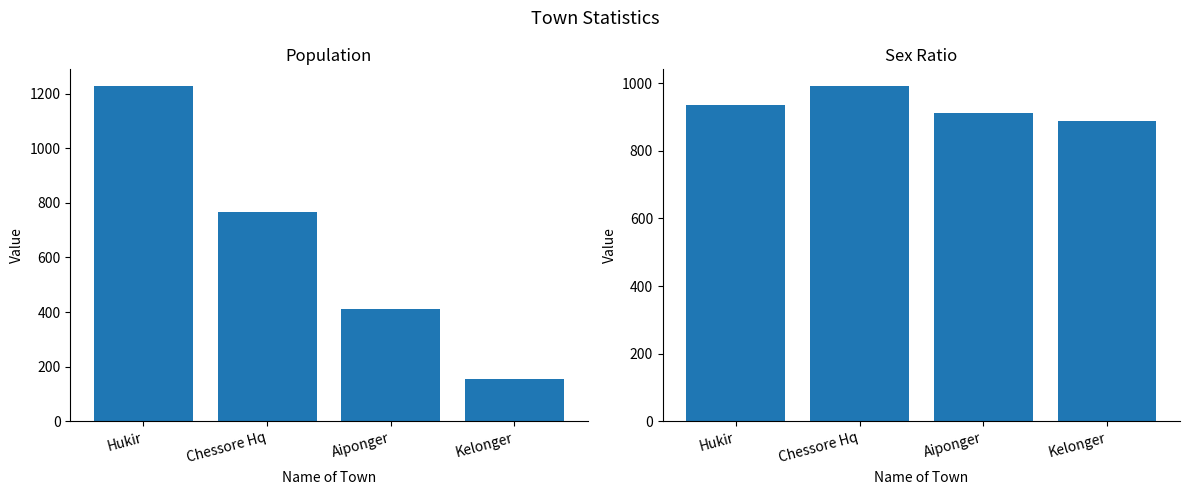

How many series are shown in this chart?

2